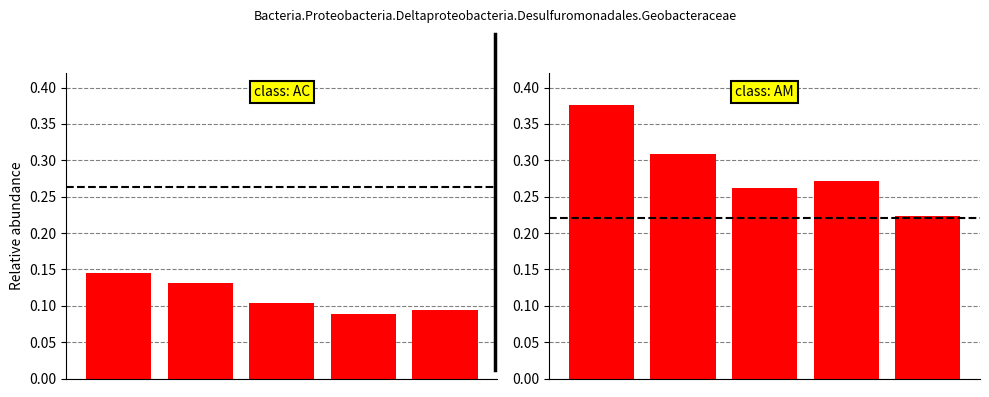

Reading left to right, list all the values displayed in this chart.

U_Server (Min): 0=0.1	1=0.1	2=0.1	3=0.1	4=0.1
U_Server (Max): 0=0.4	1=0.3	2=0.3	3=0.3	4=0.2